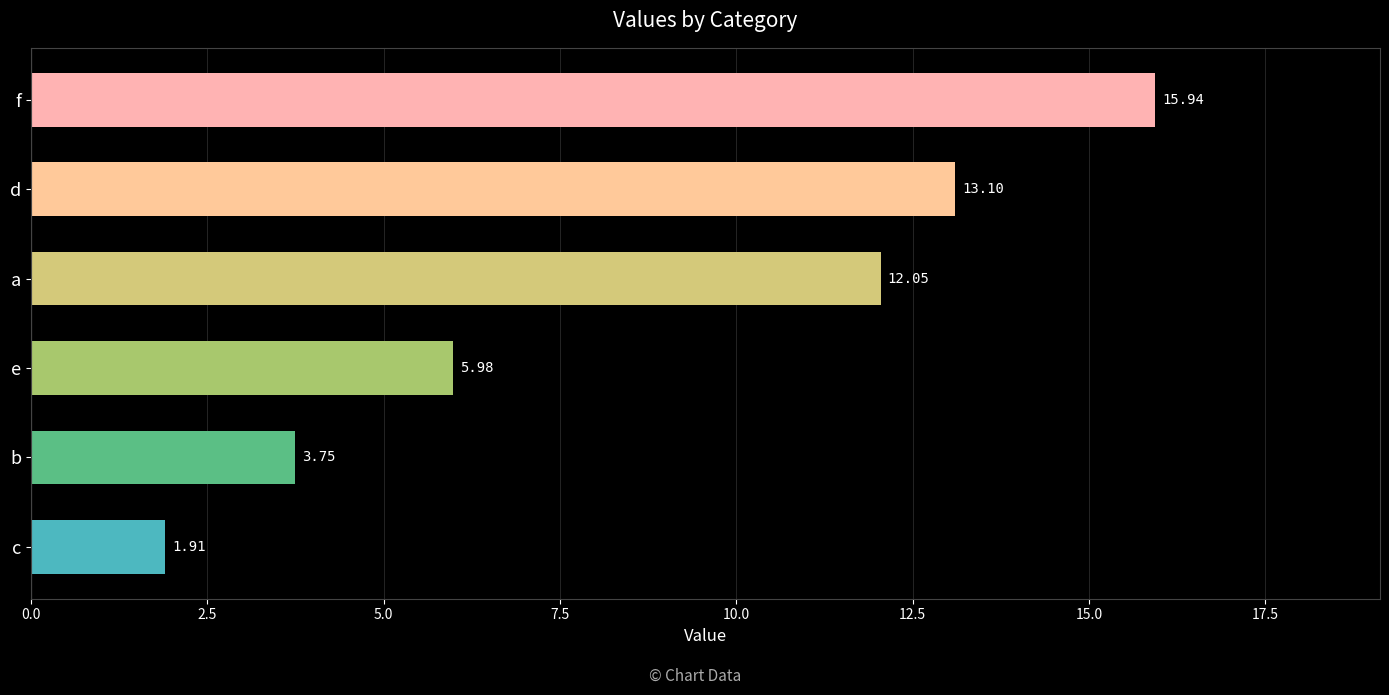

What is the difference between the maximum and minimum values?

14.0